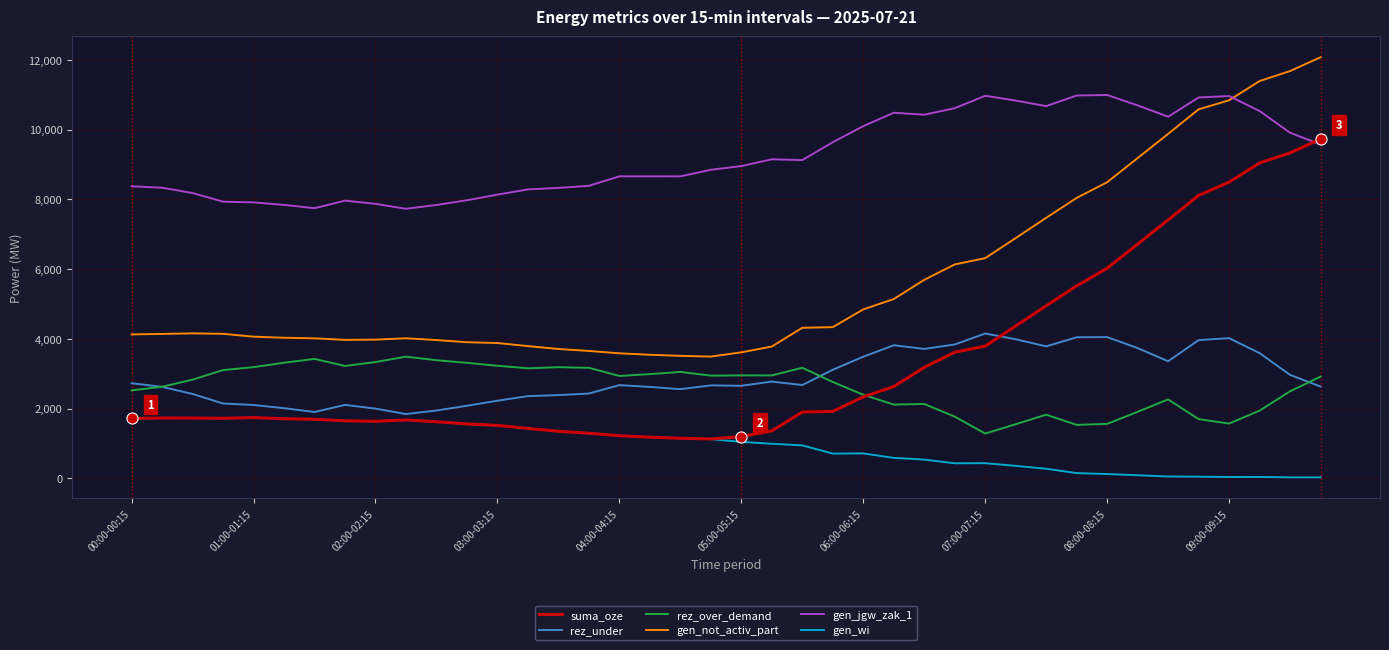

List the series in order of their peak value, highest first.

gen_not_activ_part, gen_jgw_zak_1, suma_oze, rez_under, rez_over_demand, gen_wi